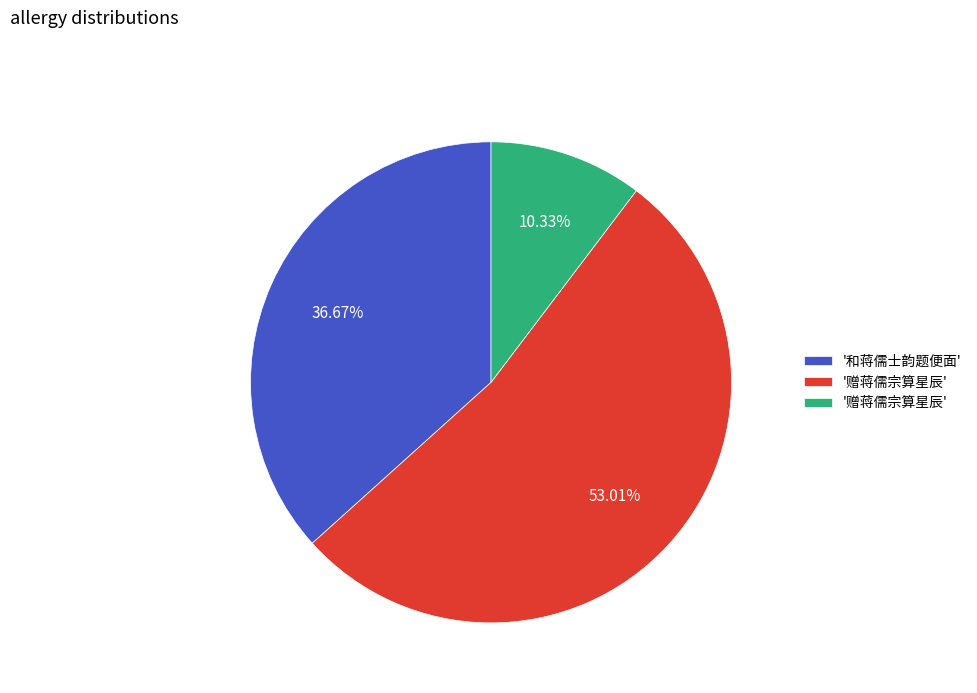

Is there any slice that represents more than half of the pie?

Yes